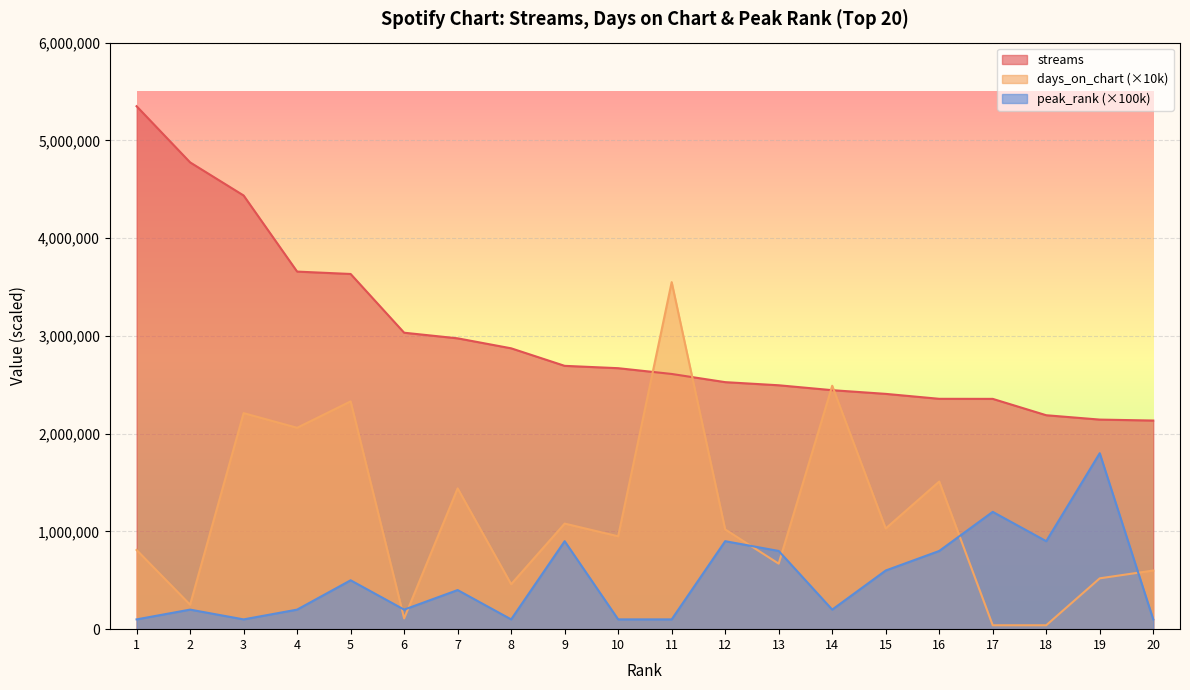

Where is the first local minimum for days_on_chart?

2